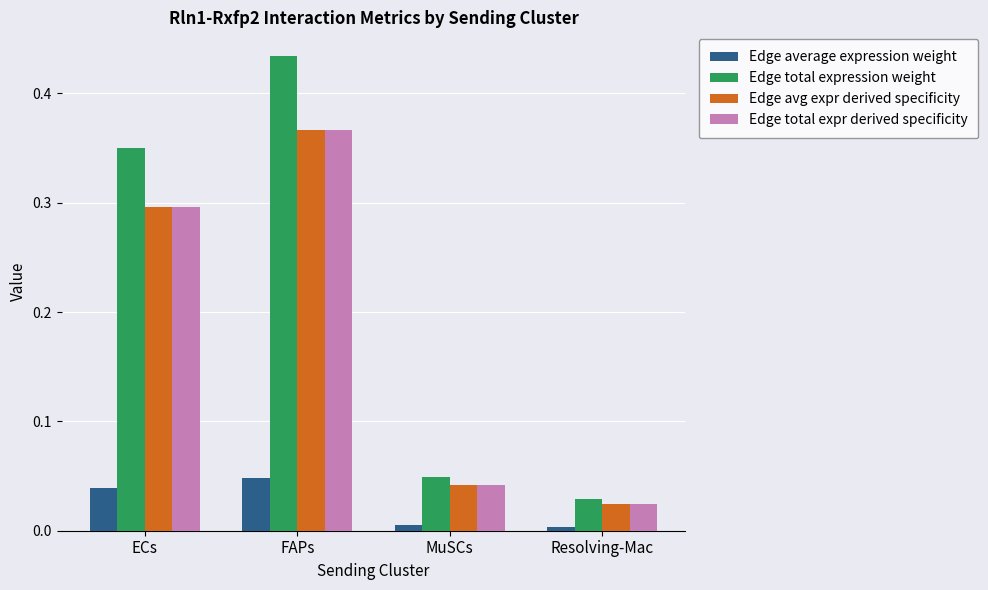

How many groups of bars are there?

4